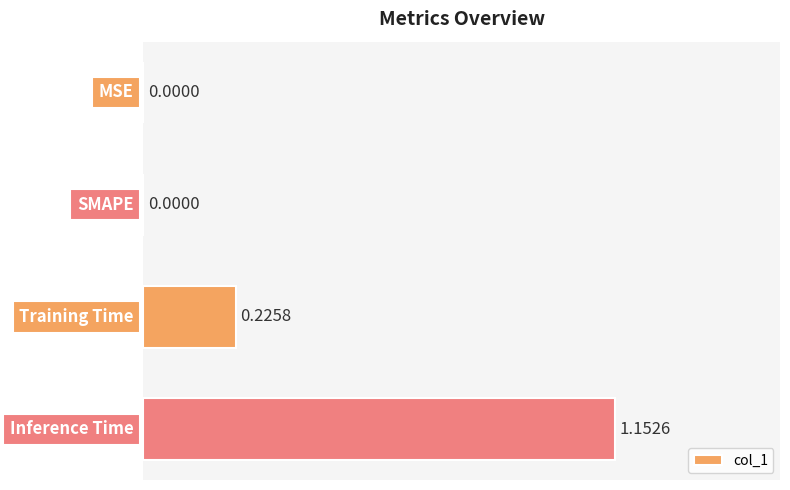

Are the bars horizontal?

Yes